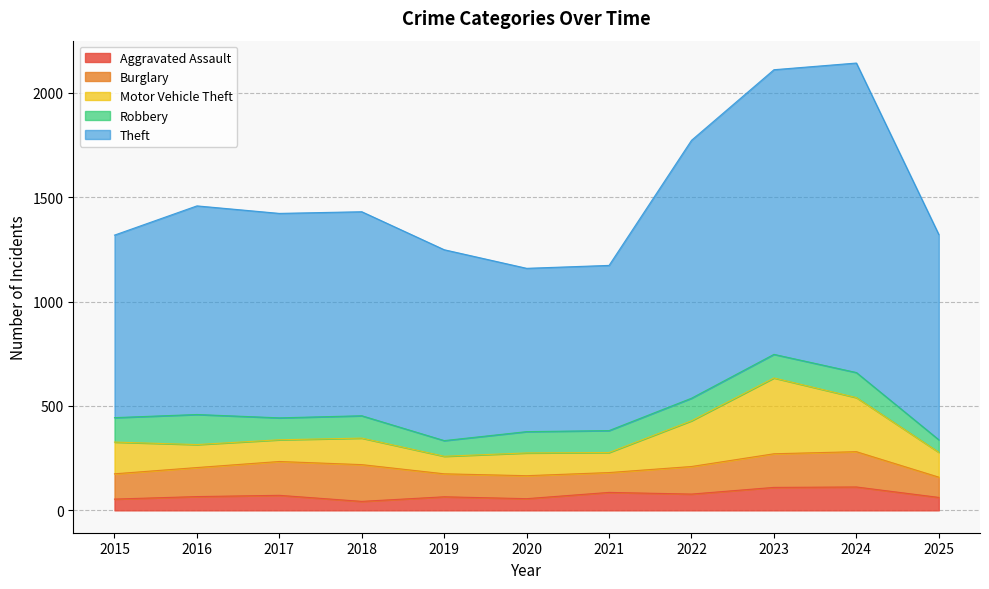

Which series has the widest spread of values?

Theft